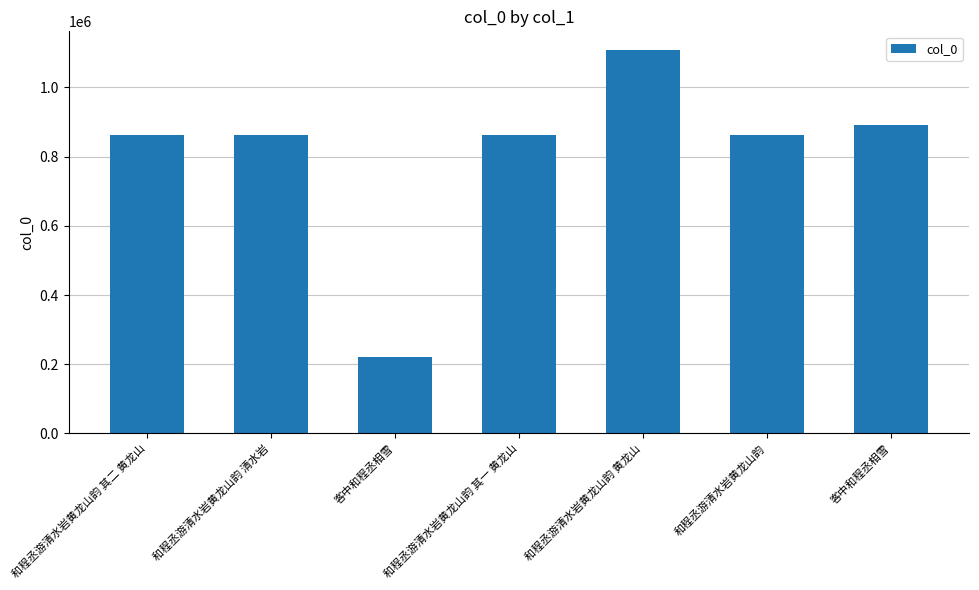

Is it true that the value at 和程丞游清水岩黄龙山韵 黄龙山 is 405516?

False